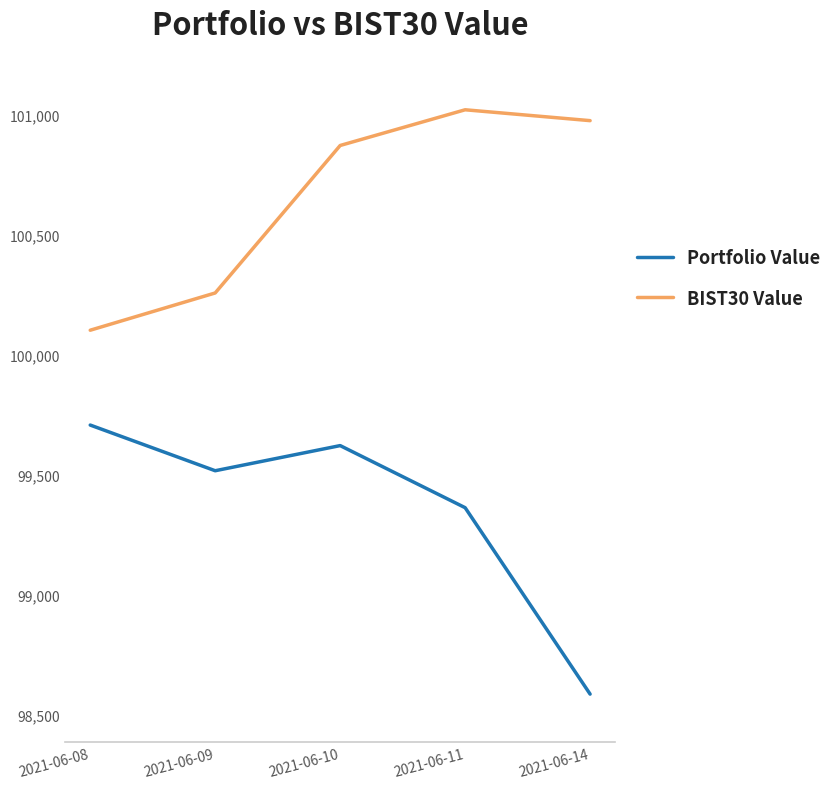

Is the value of Portfolio Value at 2021-06-08 greater than the value of BIST30 Value at 2021-06-10?

No